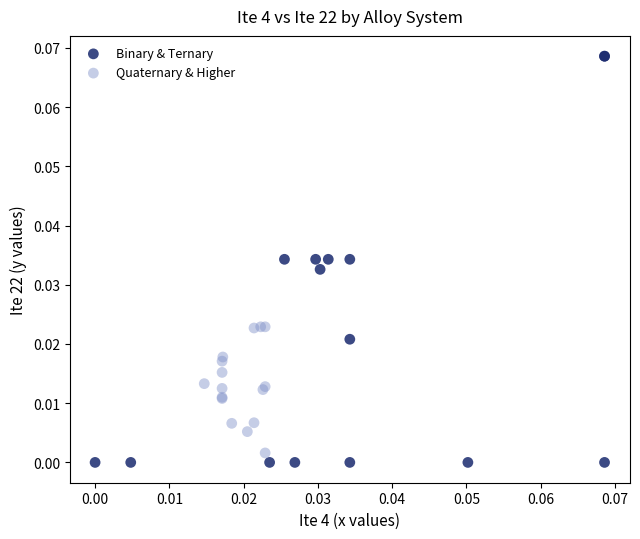

Which series reaches the maximum Y coordinate?

Binary & Ternary